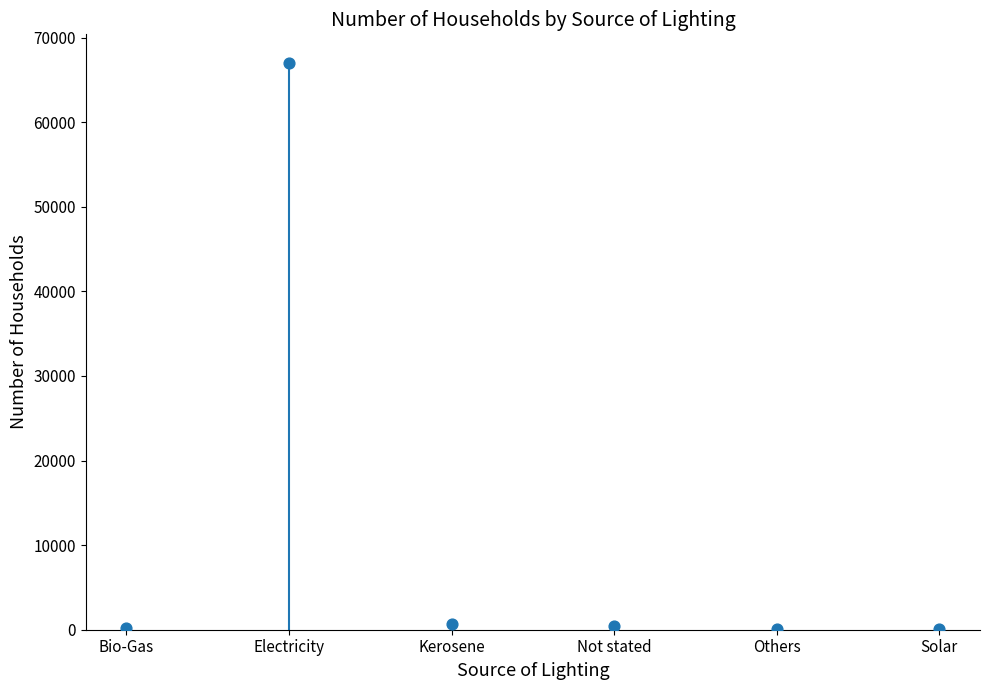

Approximately how many times larger is the value at Electricity compared to Bio-Gas?

267.1